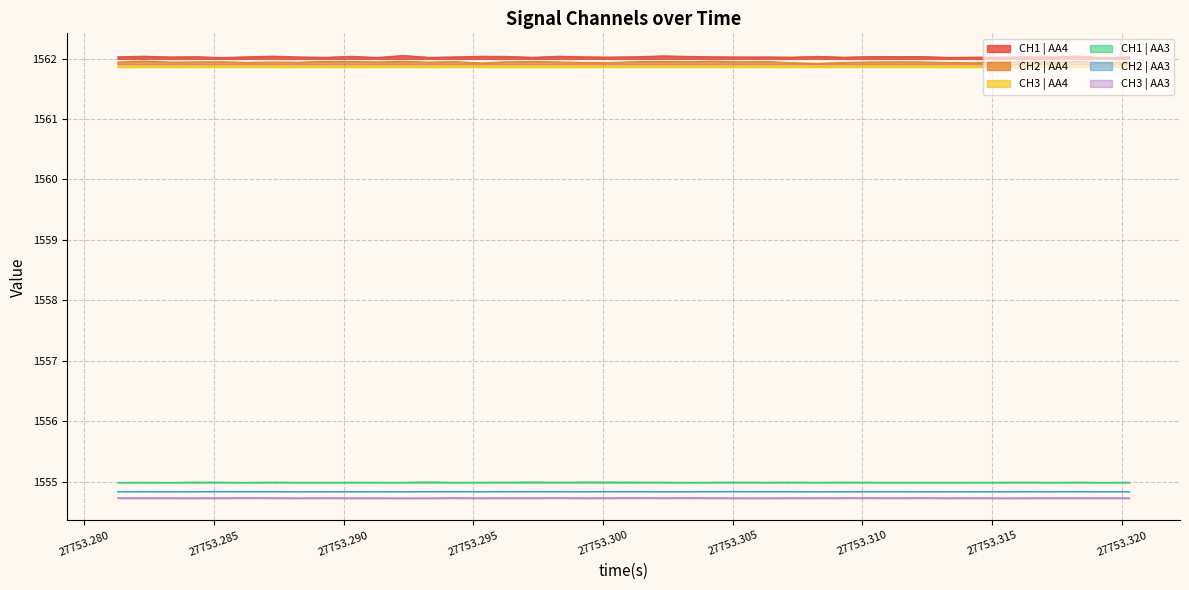

True or false: CH3 | AA3 and CH2 | AA4 cross at least once.

False